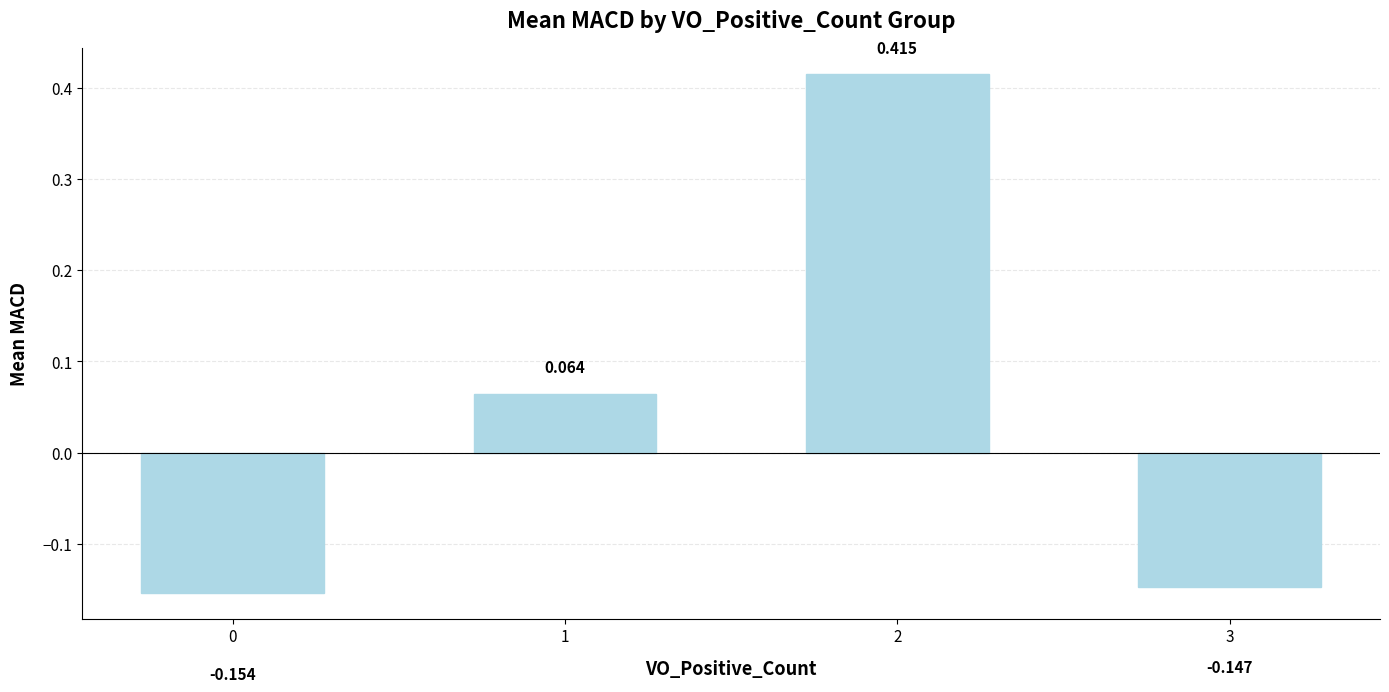

How many values are below 0?

2